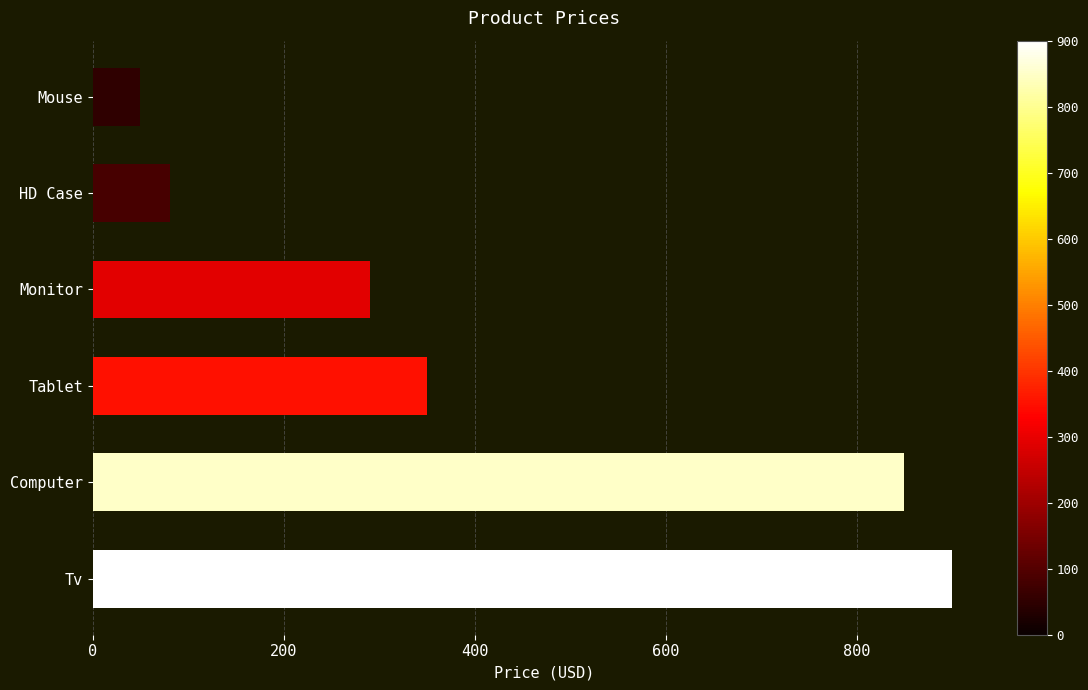

List the labels in order of value, largest first.

Tv, Computer, Tablet, Monitor, HD Case, Mouse